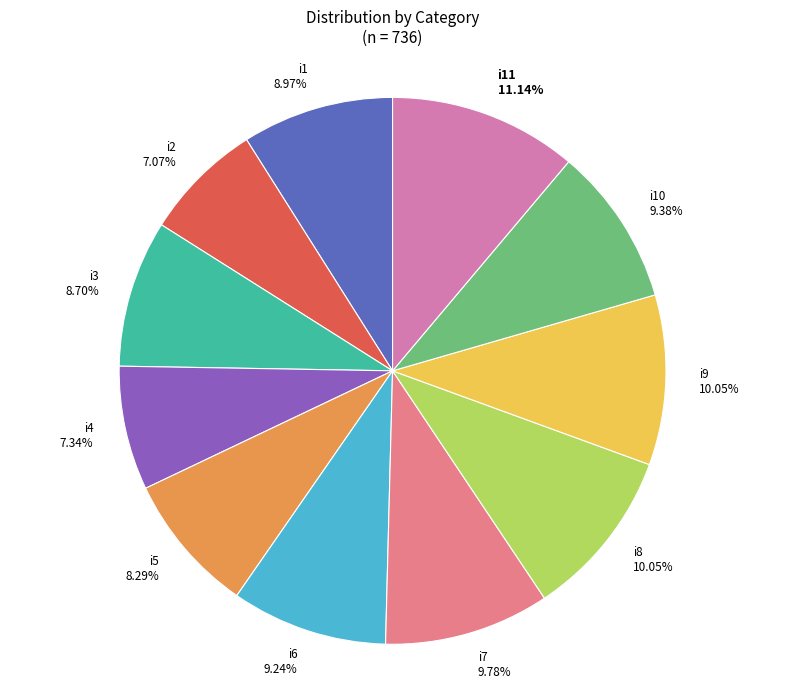

Which category has the biggest portion of the pie?

i11 11.14%